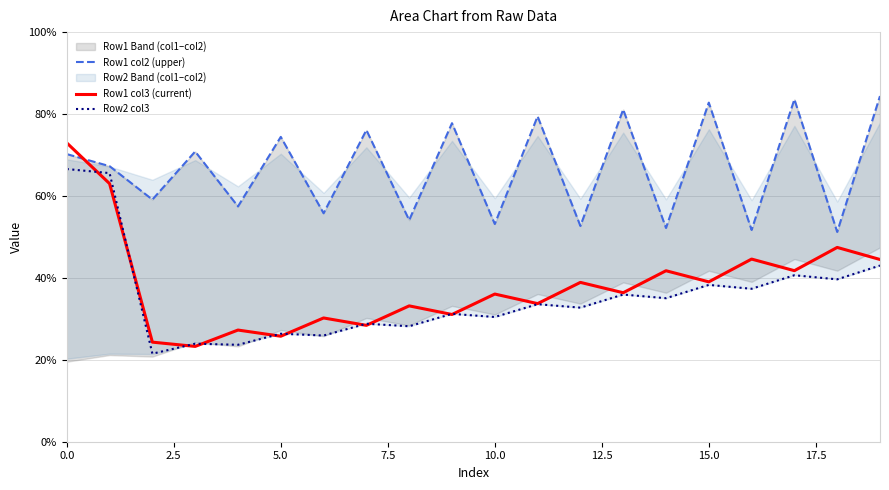

Rank the series at 19 from lowest to highest value.

Row2 col3, Row1 col3 (current), Row1 col2 (upper)